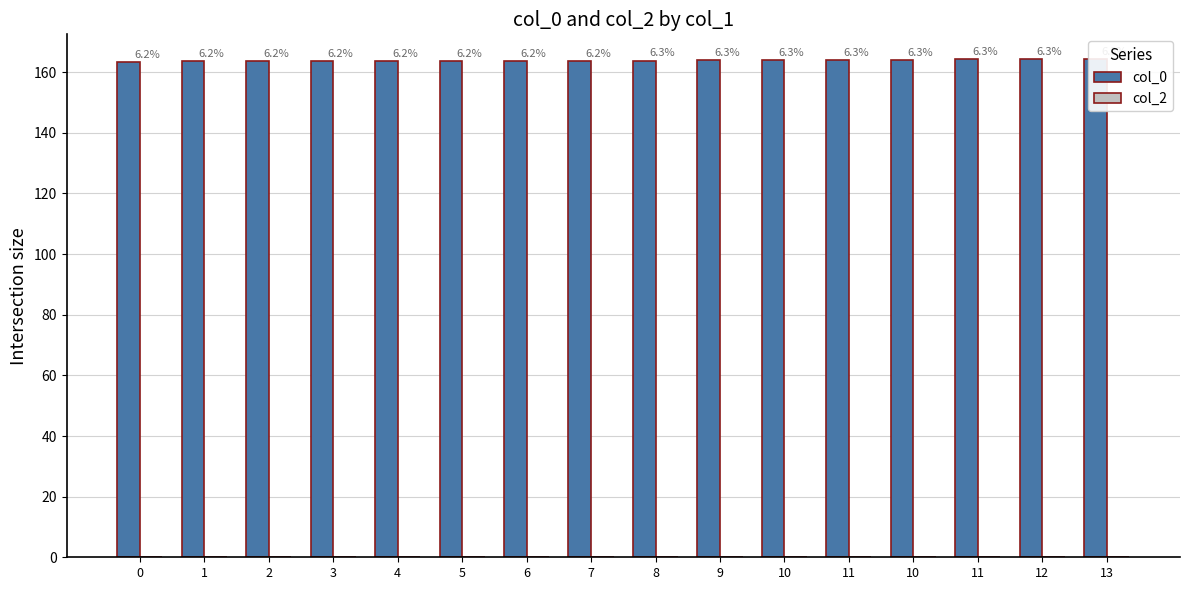

What is the maximum value for col_0?

164.3